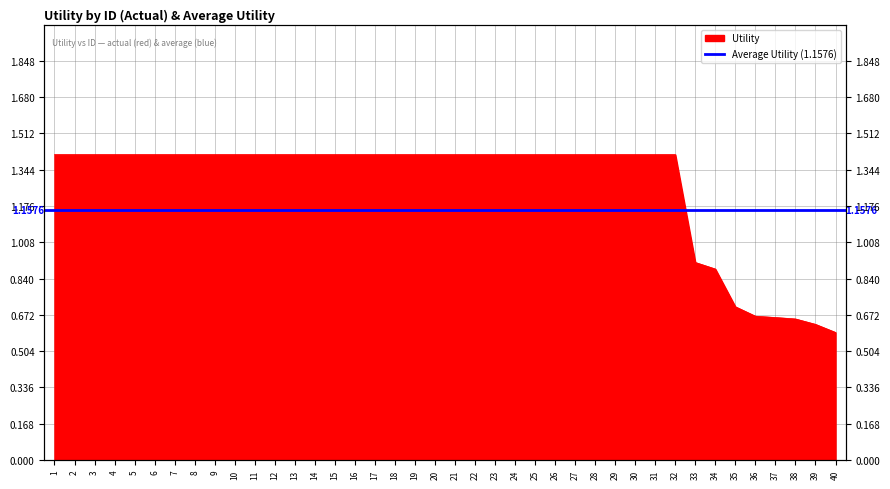

What is the value of the 3rd point from the left?

1.4